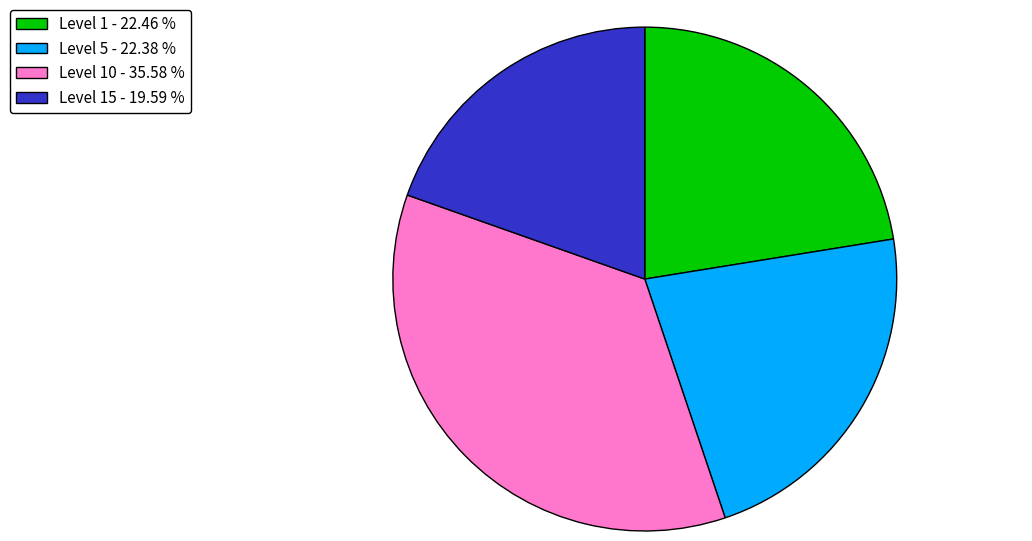

Which has a higher value, Level 10 - 35.58 % or Level 15 - 19.59 %?

Level 10 - 35.58 %